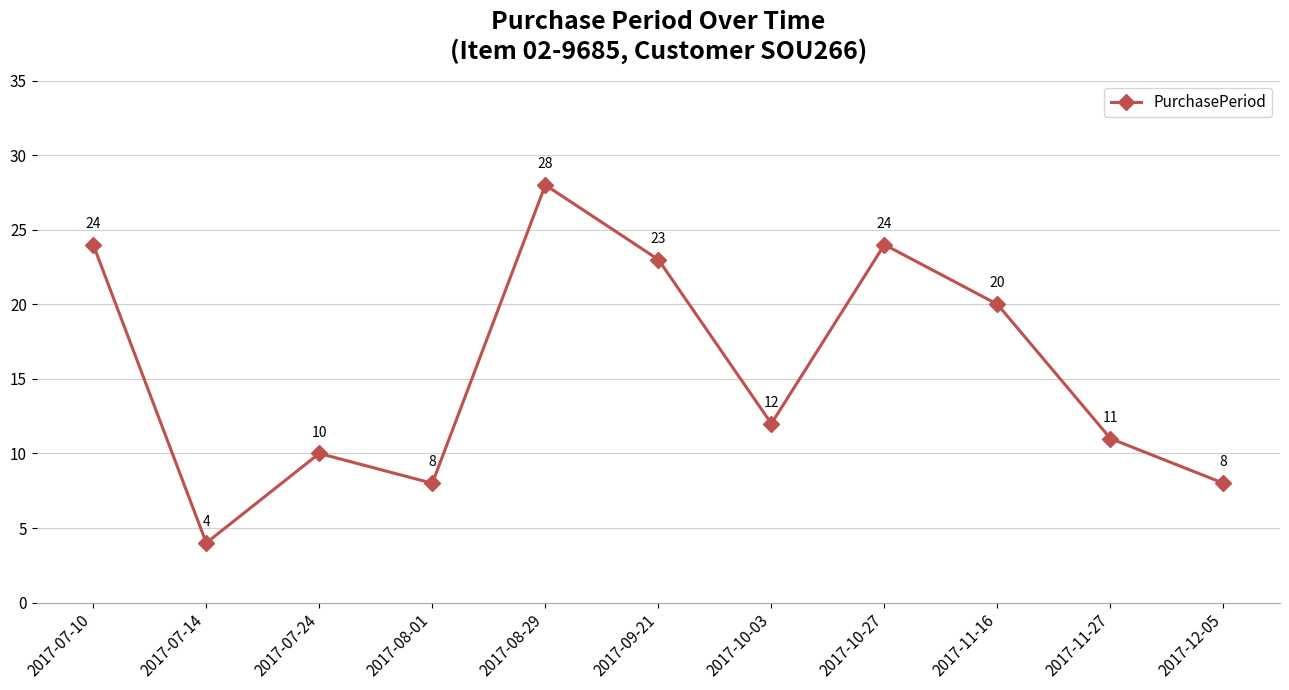

Reading left to right, extract all data points from this chart.

2017-07-10=24	2017-07-14=4	2017-07-24=10	2017-08-01=8	2017-08-29=28	2017-09-21=23	2017-10-03=12	2017-10-27=24	2017-11-16=20	2017-11-27=11	2017-12-05=8